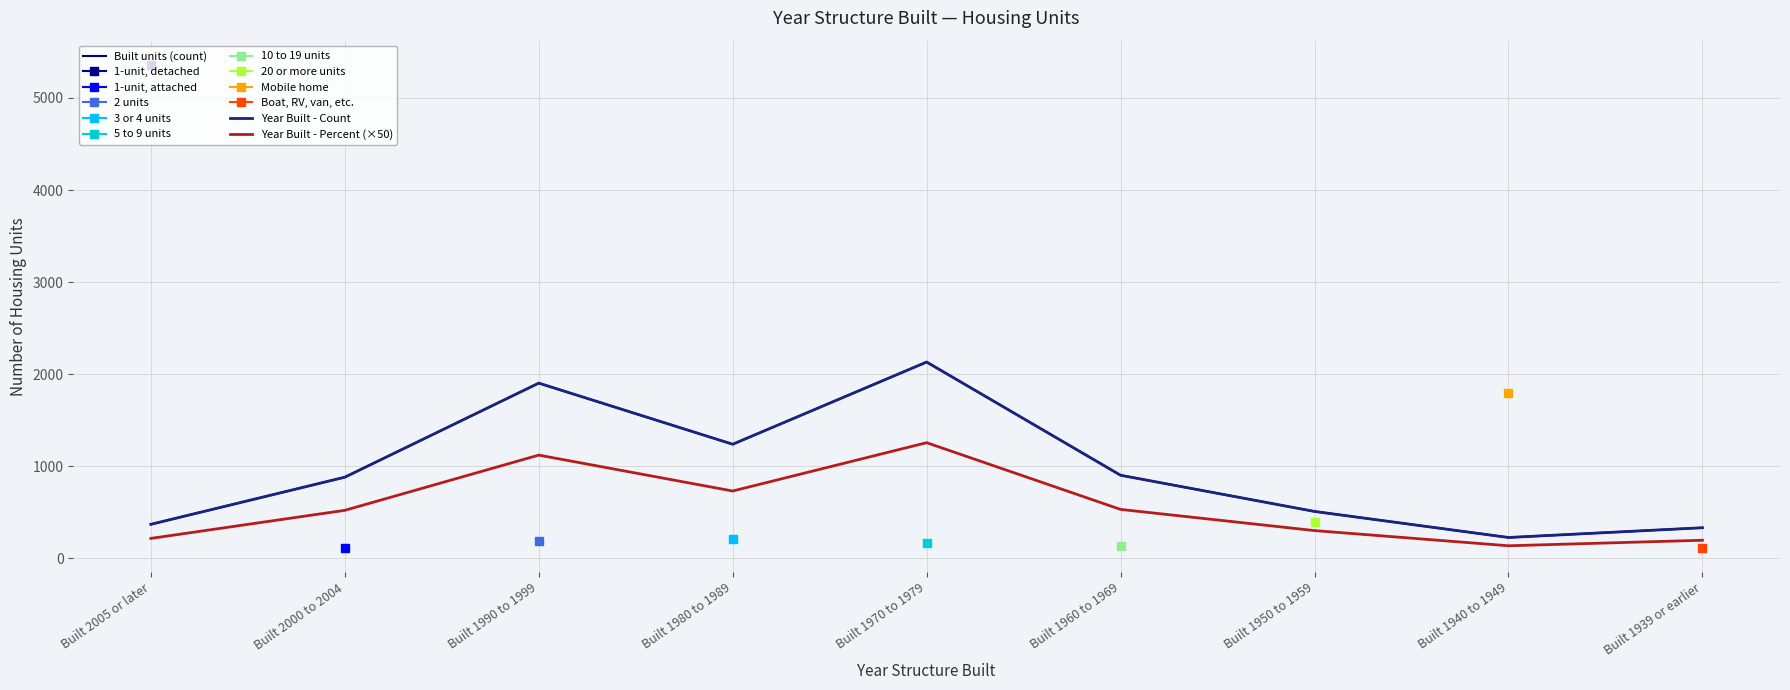

What position from the left is Built 1990 to 1999?

3